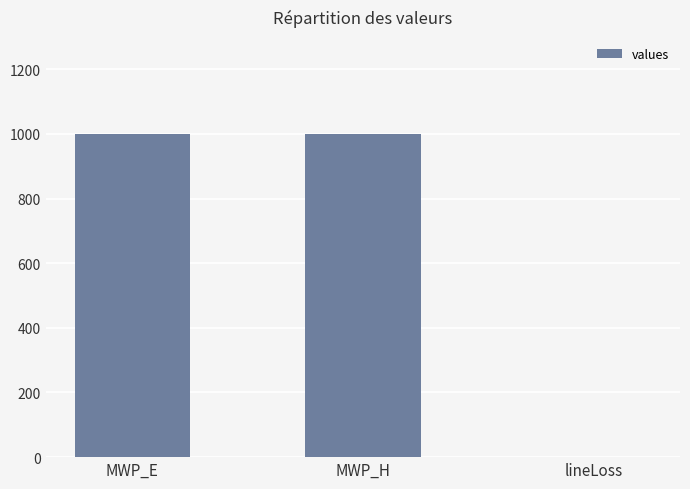

What is the approximate value at MWP_H?

1000